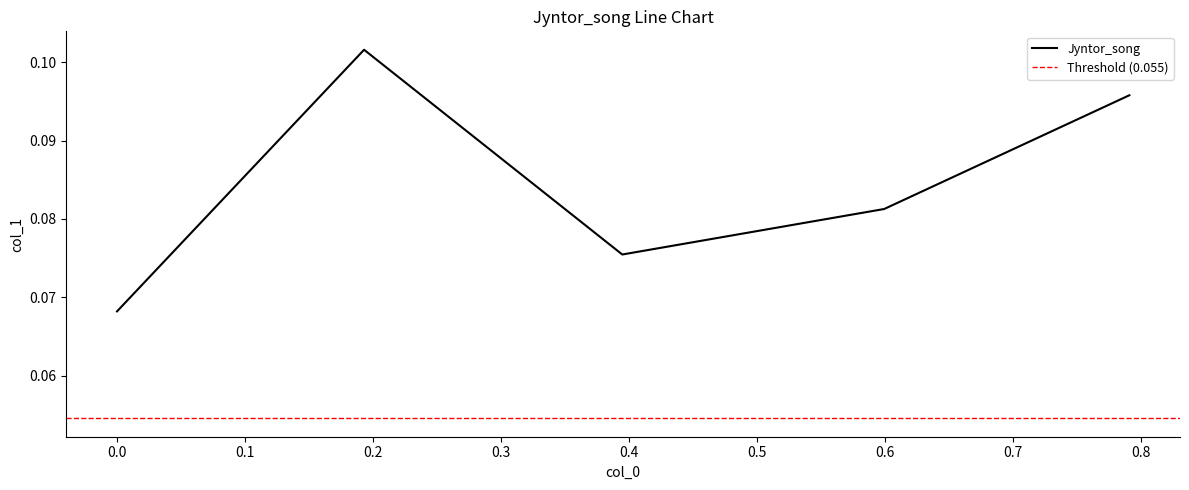

The chart shows a value of 0.1 at 0.0. True or false?

True